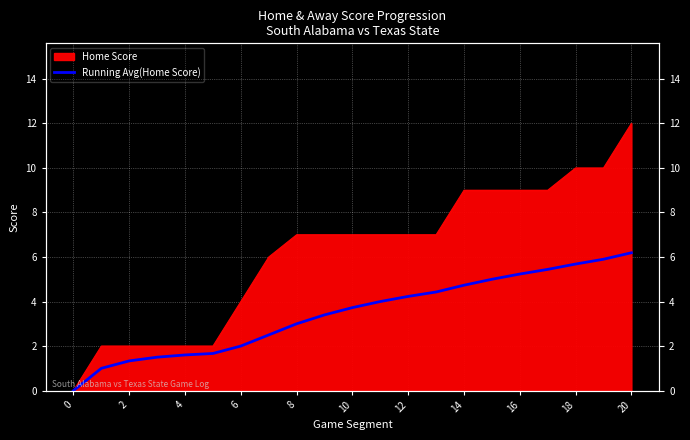

How many data points are less than 3?

8